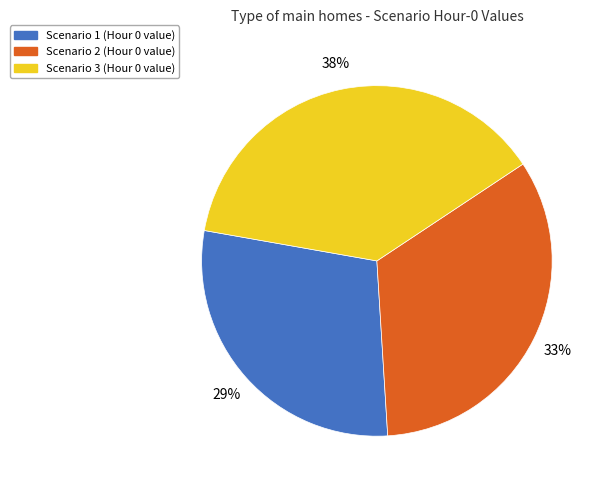

Which has a higher value, Scenario 3 or Scenario 1?

Scenario 3